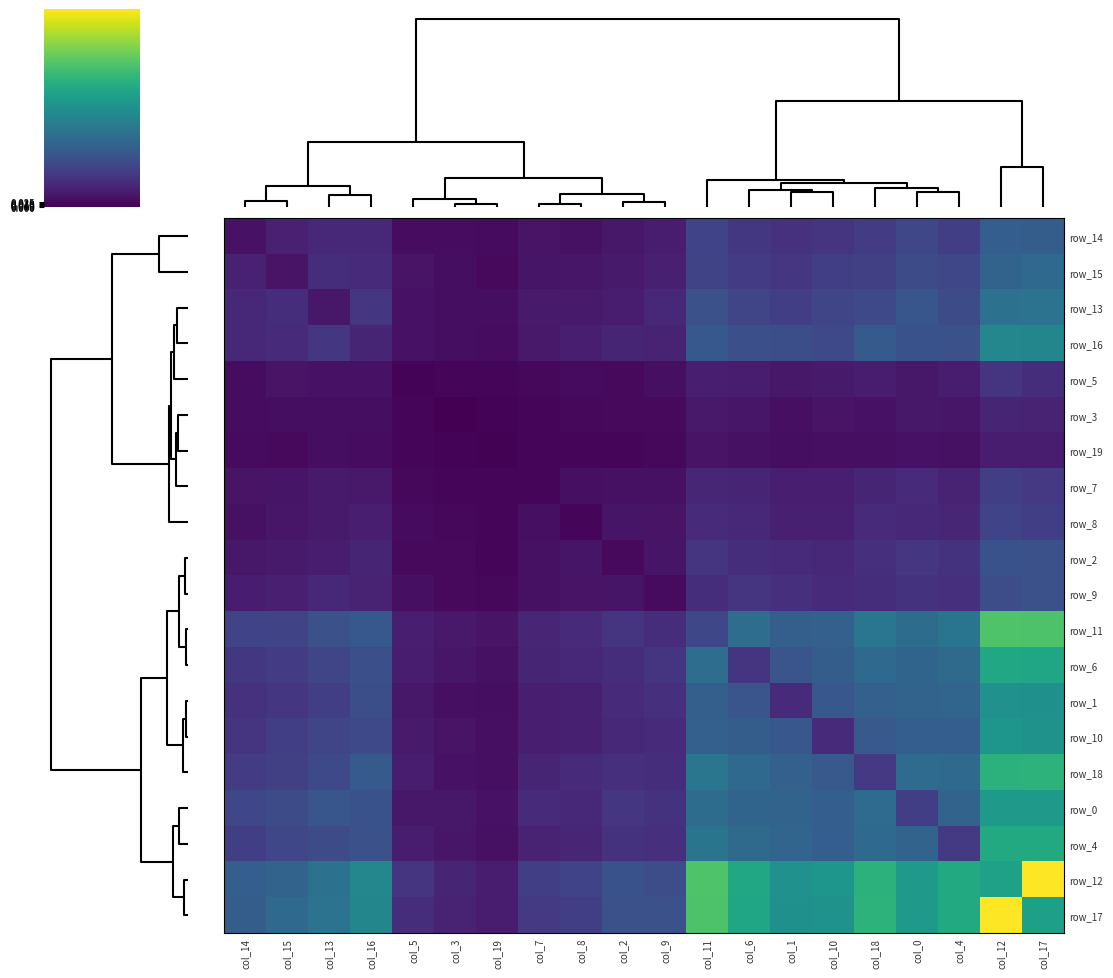

What is the sum of the row_11 values at col_12 and col_4?

1.1